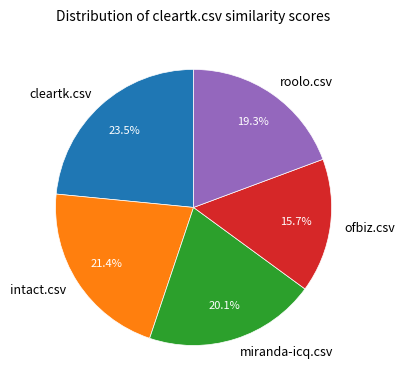

To the nearest percent, what is the combined percentage of cleartk.csv and miranda-icq.csv?

44%